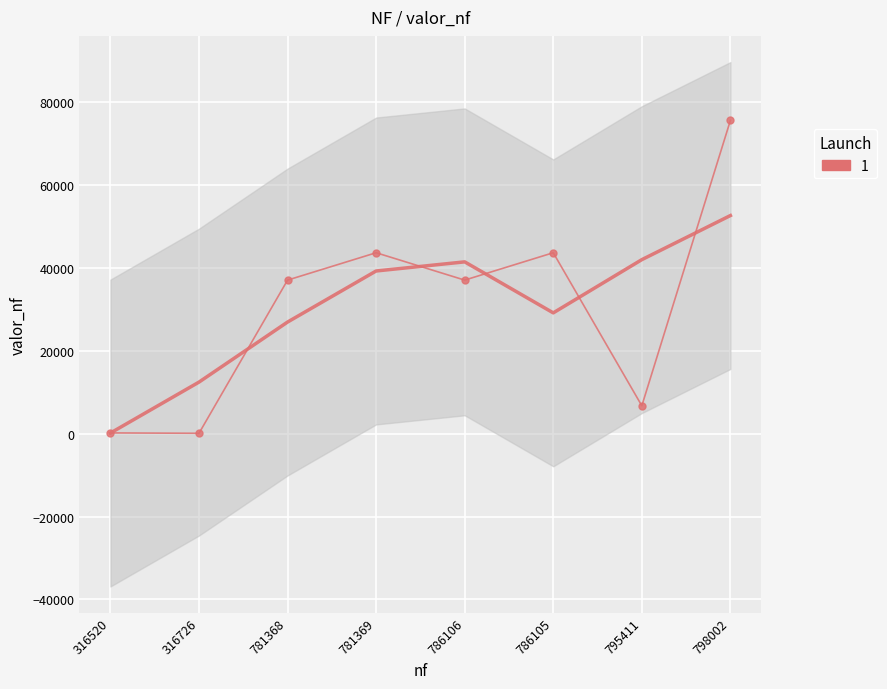

What position from the left is 781369?

4